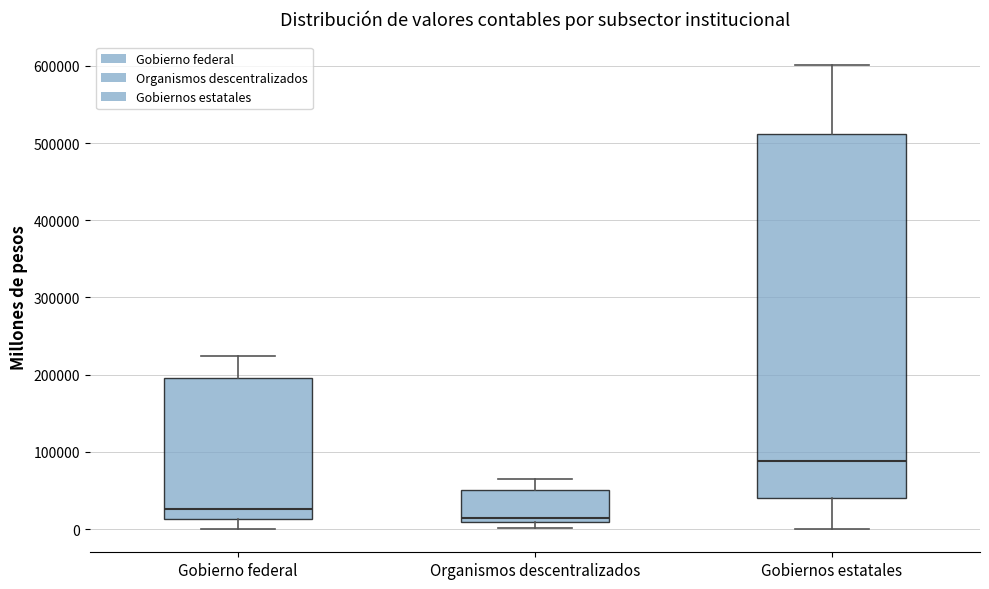

Comparing the boxes themselves (not the whiskers), which one is the tallest?

Gobiernos estatales